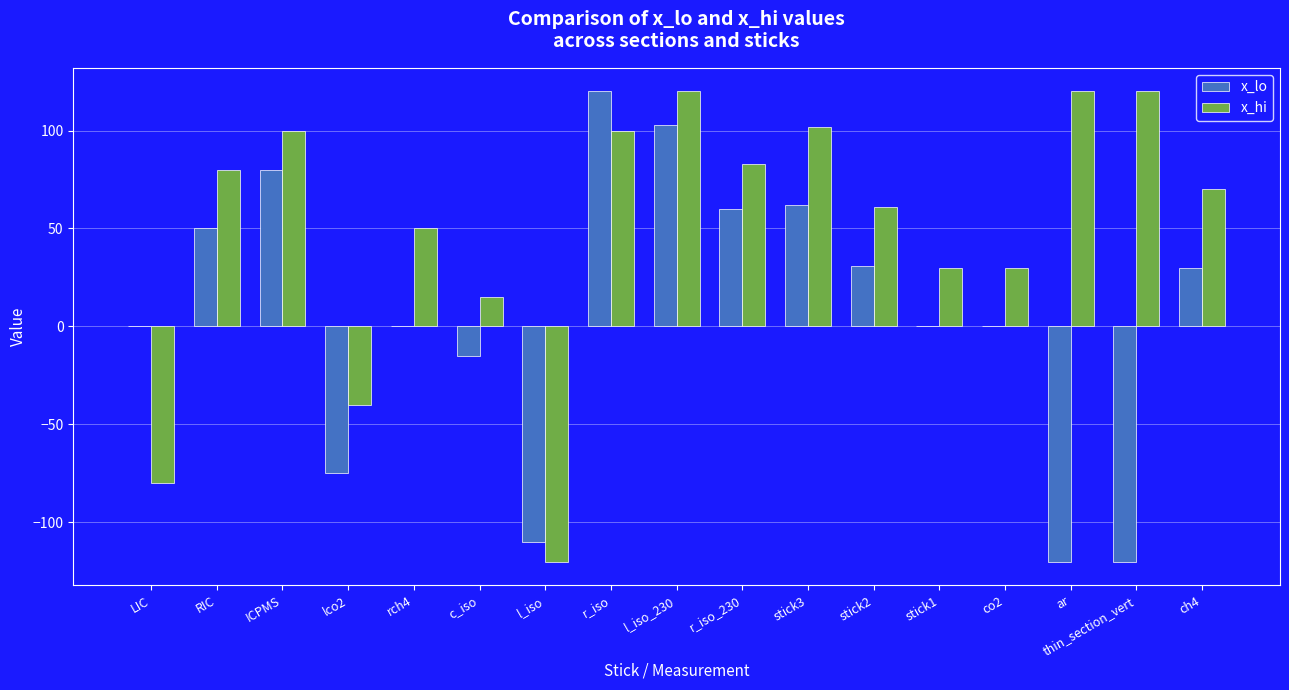

Which series changed the most between RIC and ch4?

x_lo